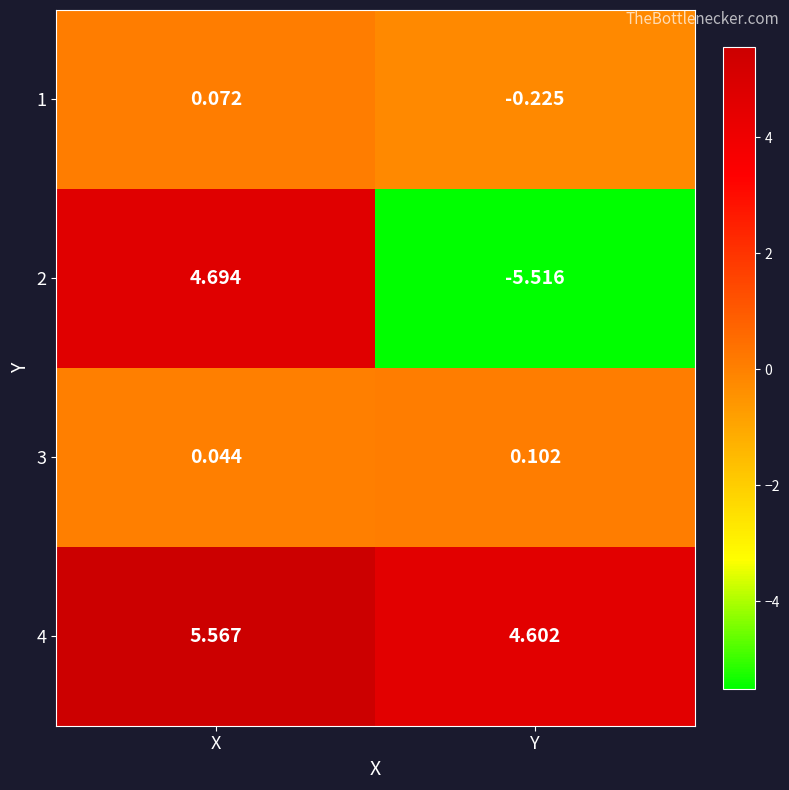

List the labels in order of 3 value, smallest first.

X, Y